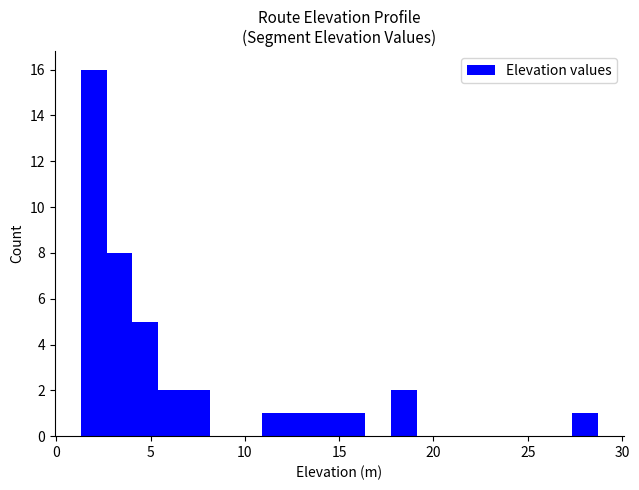

Read against the x-axis, roughly where is the centre of the tallest bar?

2.0